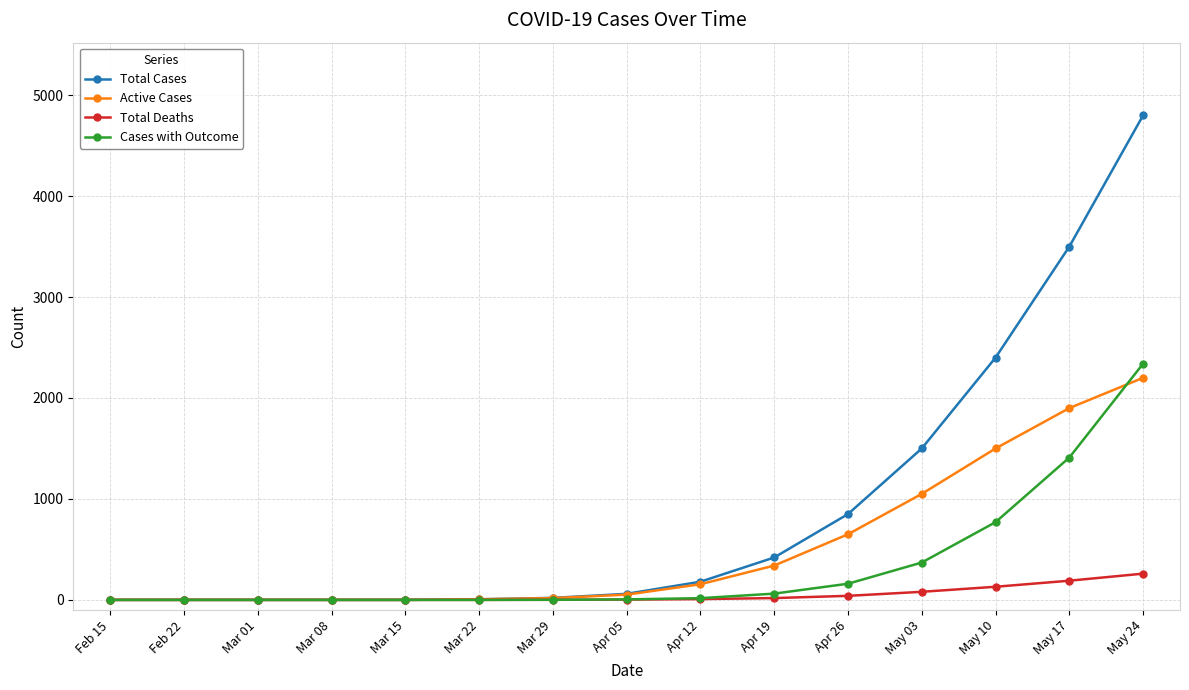

At which category does the chart reach its peak across all series?

May 24